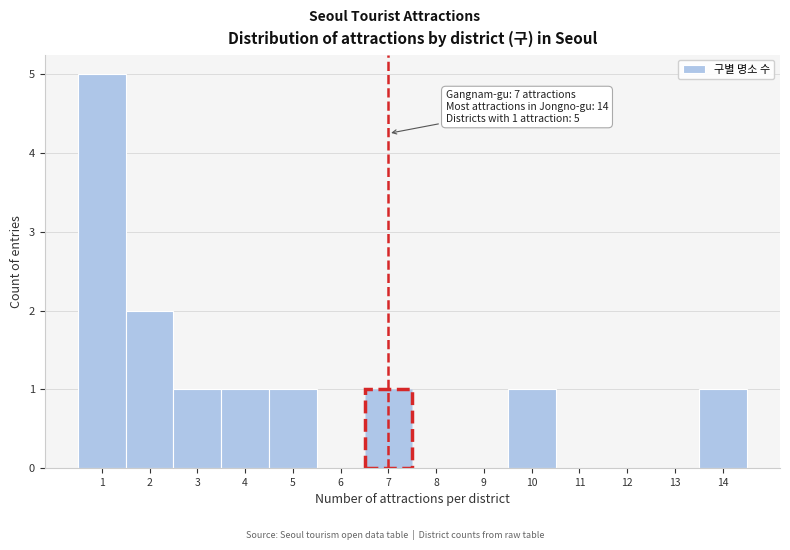

Over which range of the x-axis is the bar tallest?

0.5 to 1.5